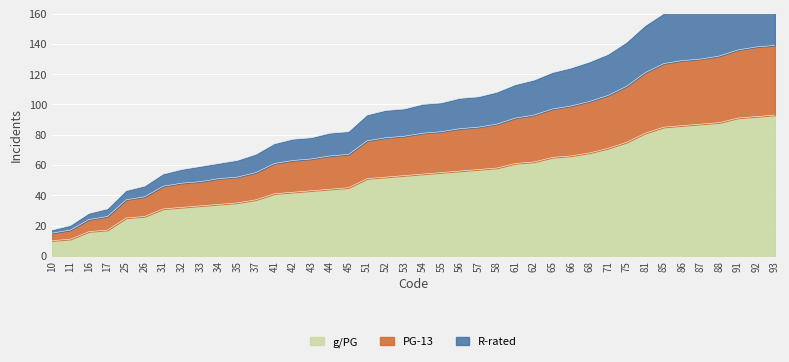

The g_pg series shows 24 at 16. True or false?

False